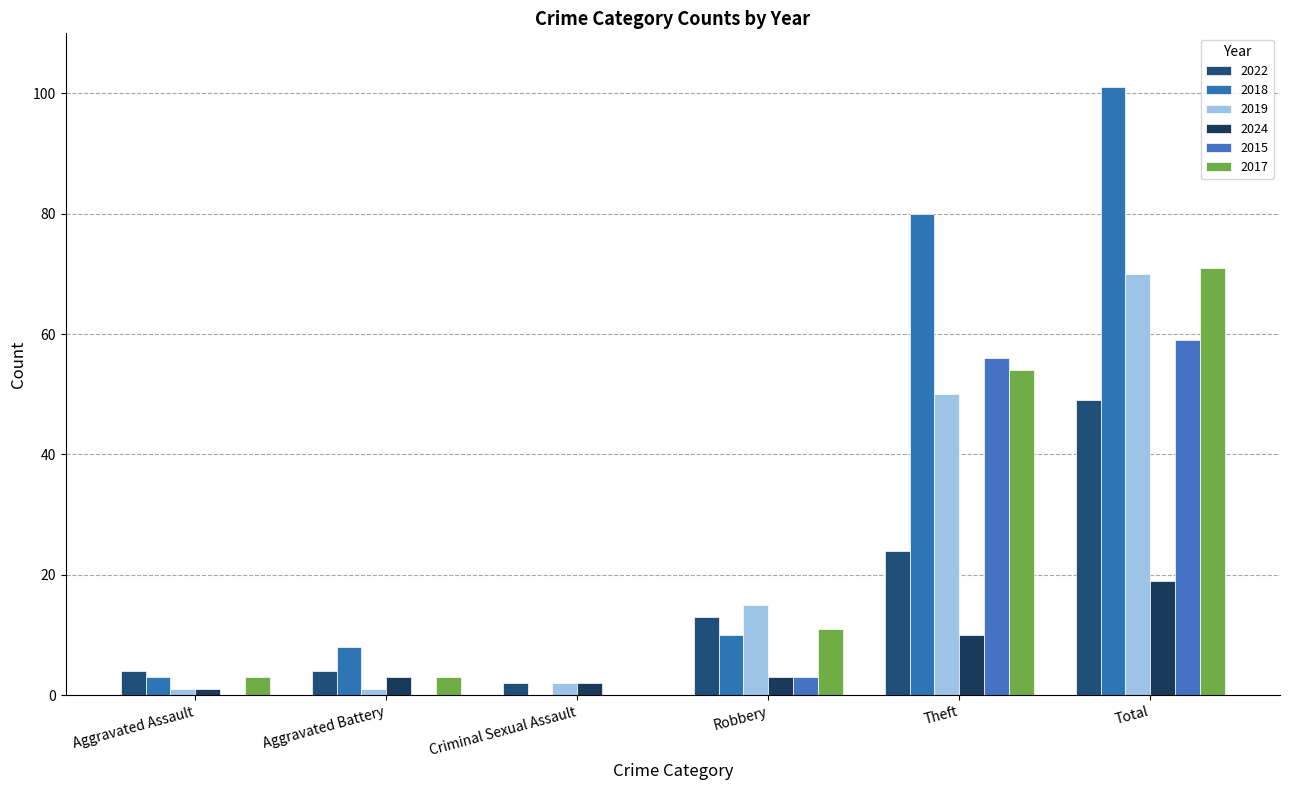

Reading right to left, what are all the values shown in this chart?

2022: 49	24	13	2	4	4
2018: 101	80	10	0	8	3
2019: 70	50	15	2	1	1
2024: 19	10	3	2	3	1
2015: 59	56	3	0	0	0
2017: 71	54	11	0	3	3